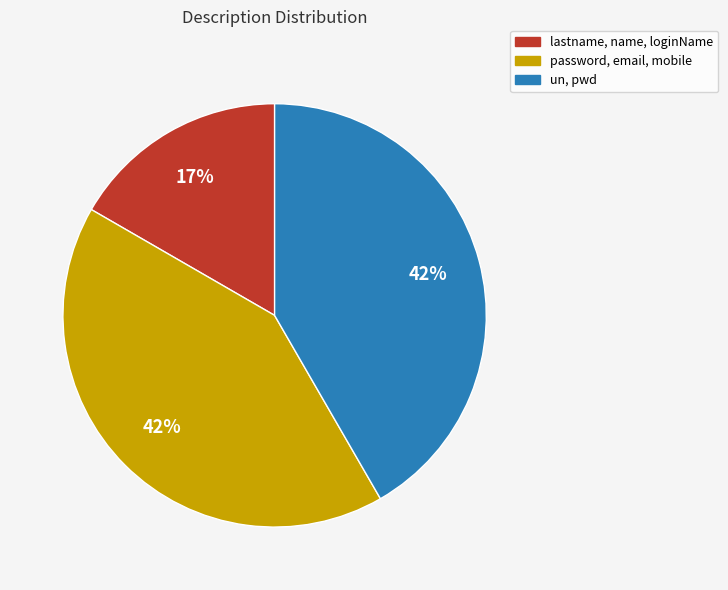

Is there a majority slice in this chart?

No